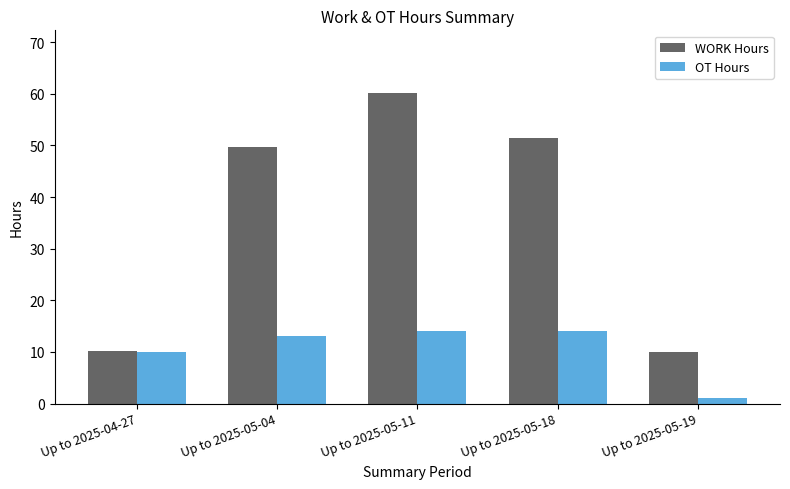

Rank the series by their average value, from lowest to highest.

OT Hours, WORK Hours